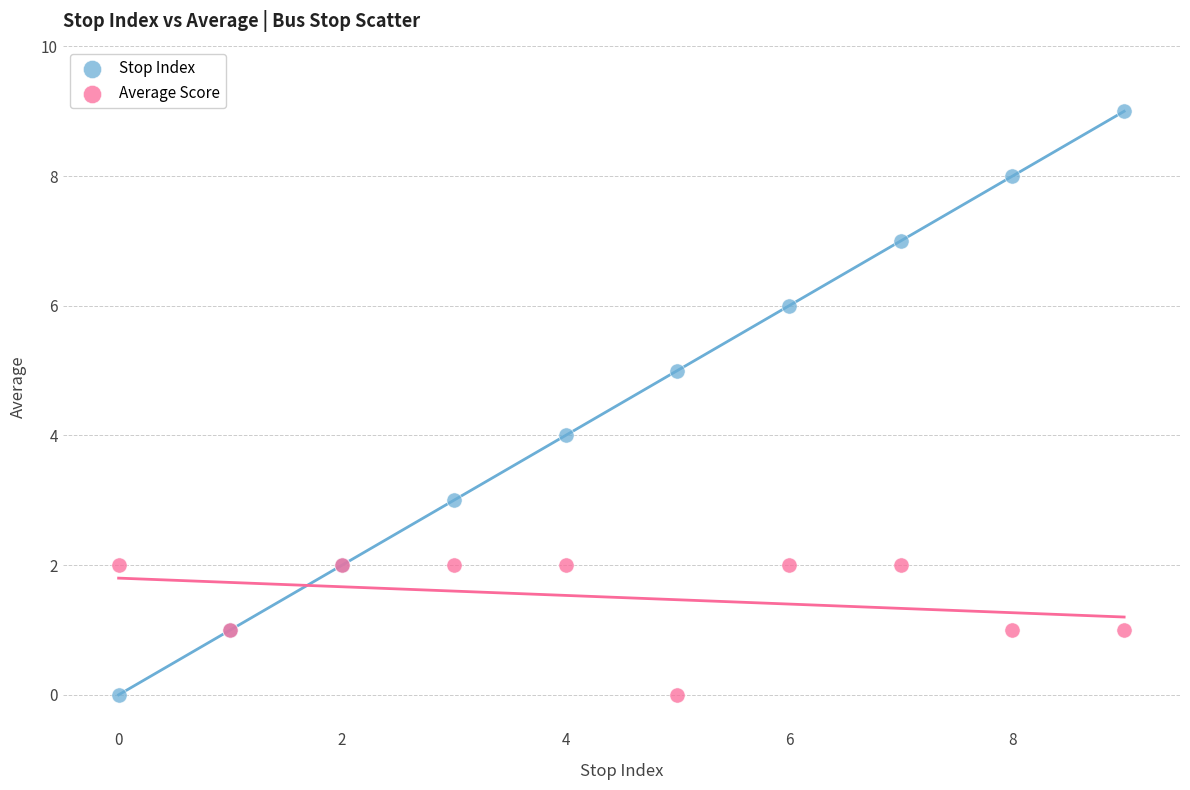

Which series contains the highest Y value?

Stop Index